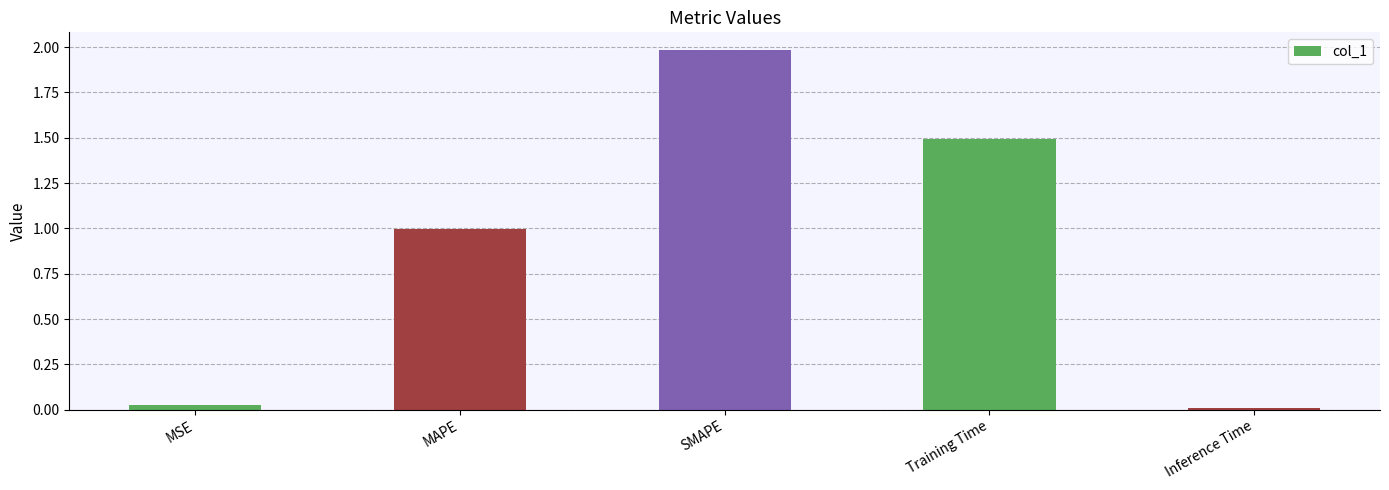

Rank the categories by value from lowest to highest.

Inference Time, MSE, MAPE, Training Time, SMAPE